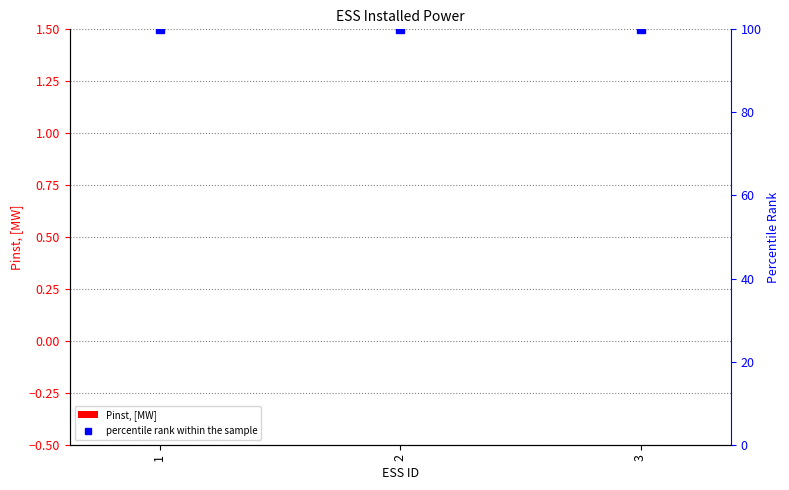

How many groups of bars are there?

3